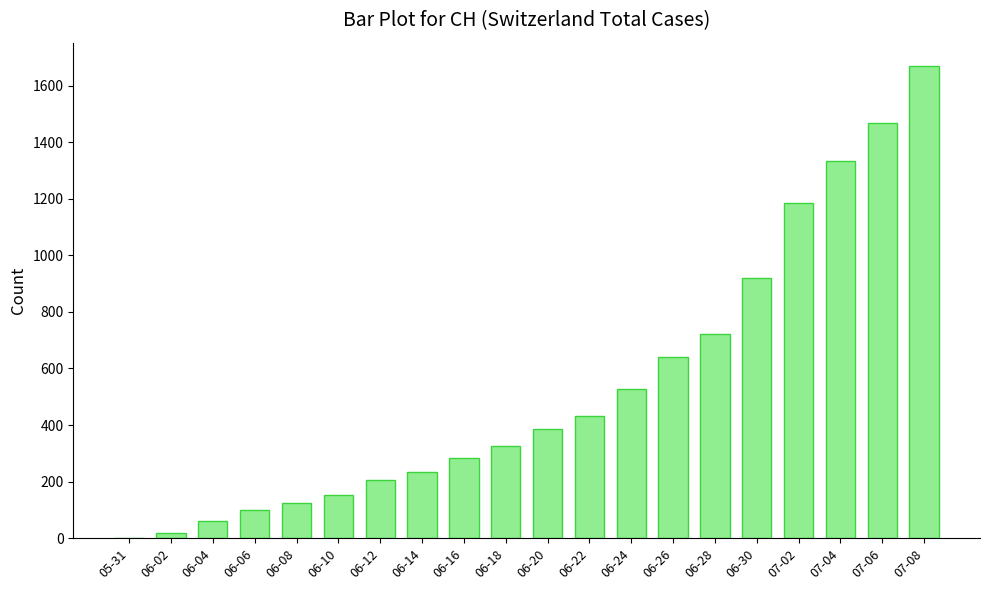

At which category does the chart reach its peak across all series?

07-08